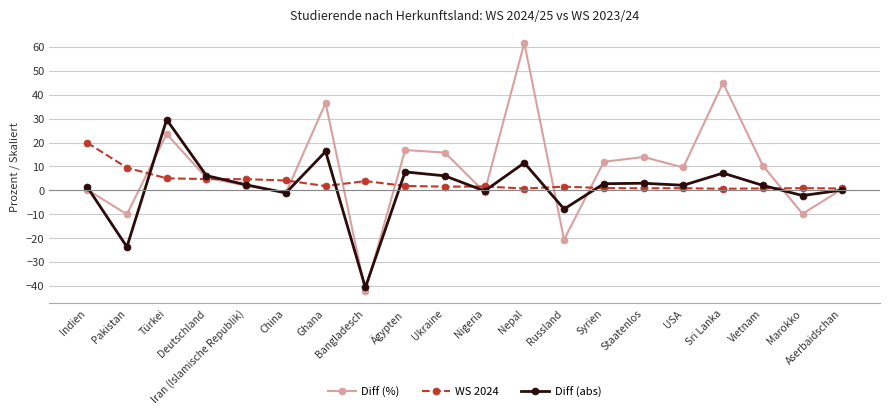

What is the sum of all Diff (%) values?

168.7